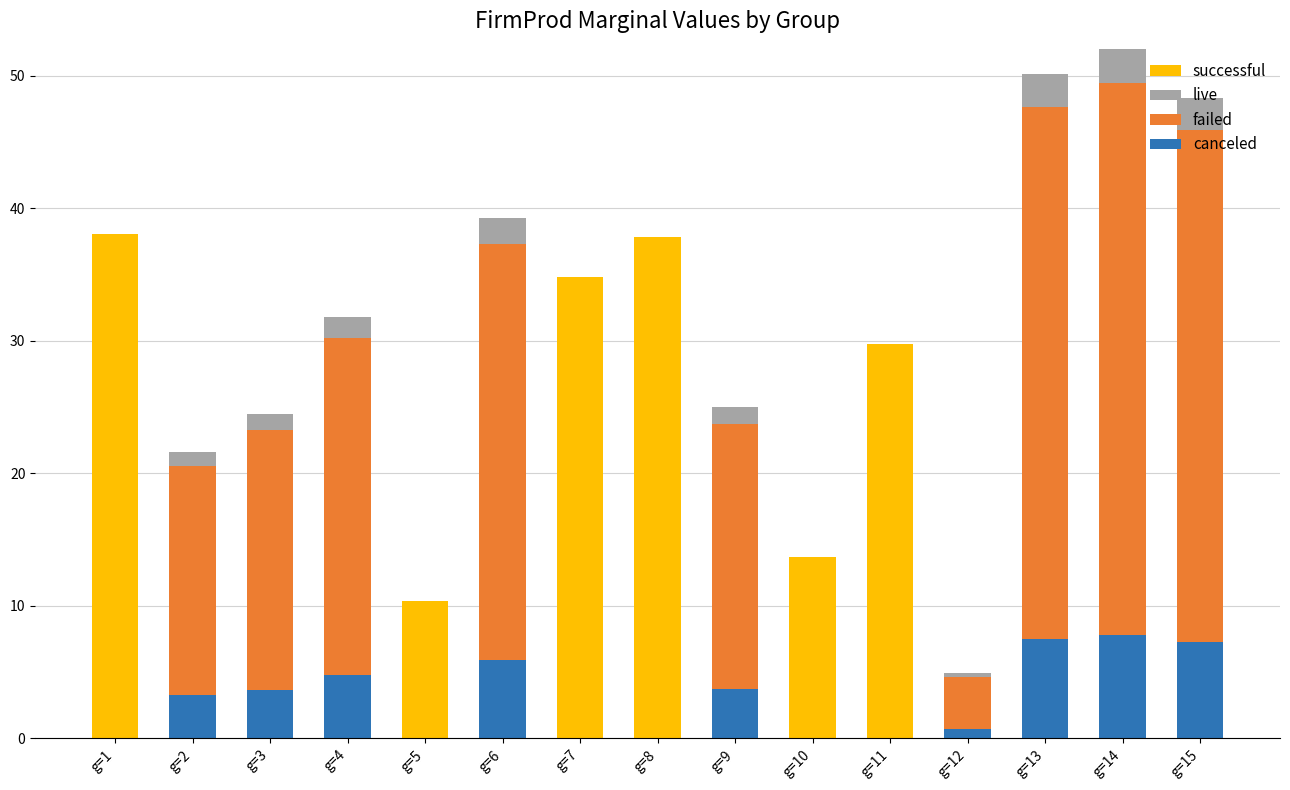

What is the total value across all series at g=2?

21.6